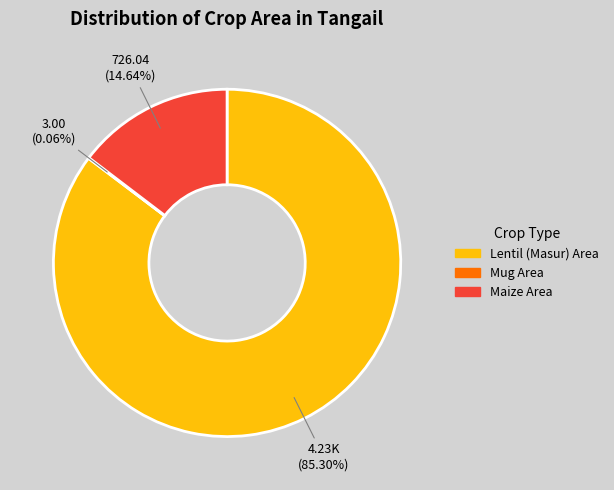

Which slice is the largest?

Lentil (Masur) Area